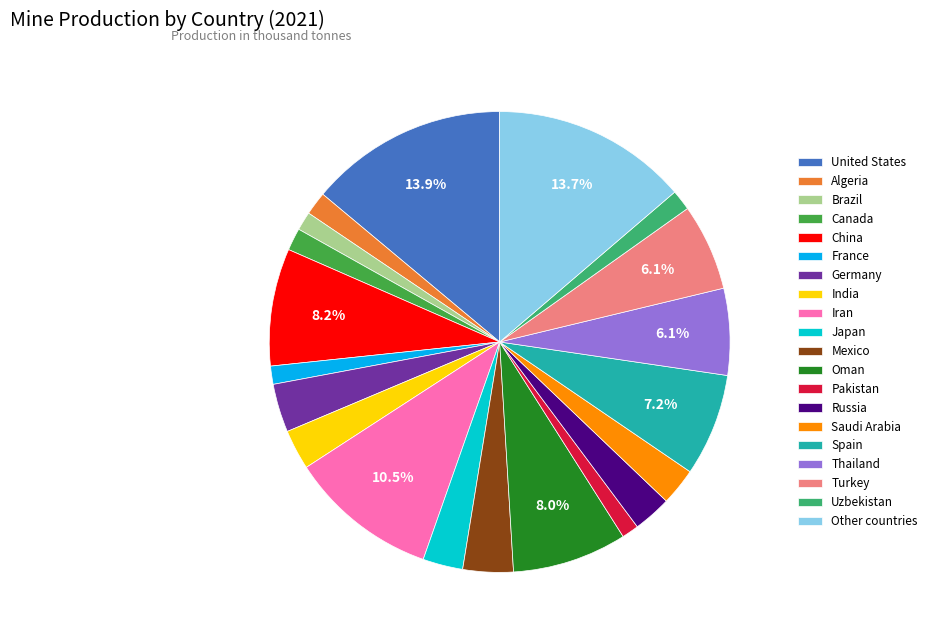

To the nearest percent, what portion does Oman represent?

8%